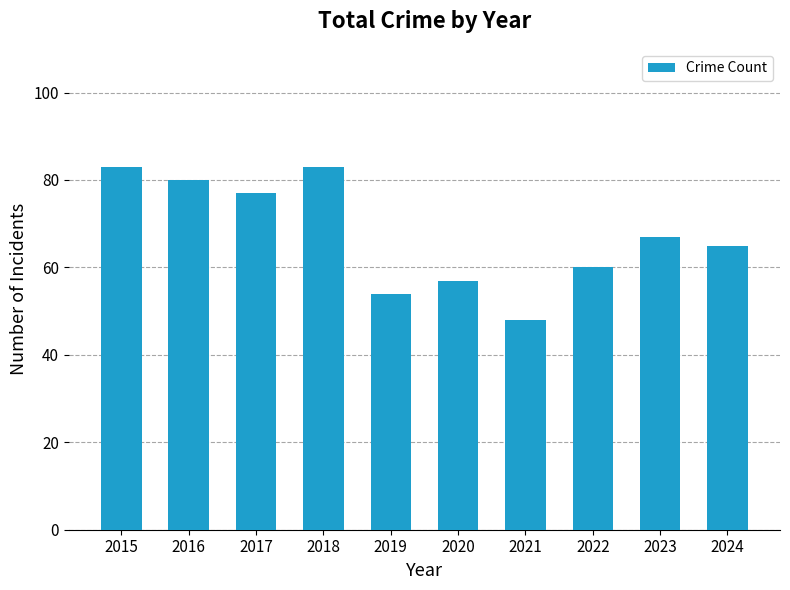

What is the value of the 9th bar from the left?

67